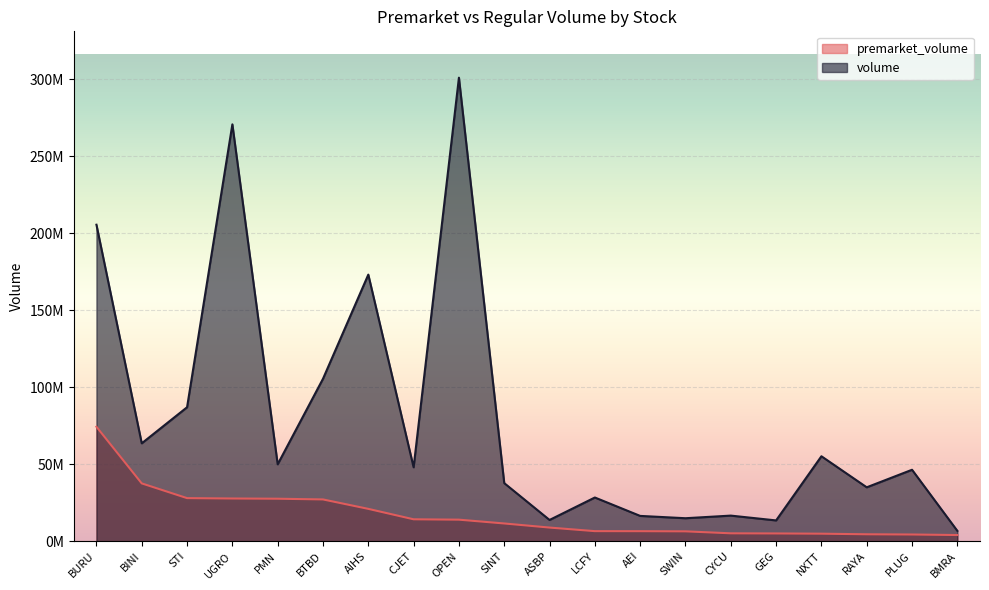

Reading left to right, transcribe all the data shown in this chart.

premarket_volume: BURU=74372581	BINI=37559943	STI=27986299	UGRO=27736628	PMN=27597372	BTBD=27134061	AIHS=21007432	CJET=14230277	OPEN=13990601	SINT=11520255	ASBP=8857218	LCFY=6533474	AEI=6502982	SWIN=6398583	CYCU=5120655	GEG=5032545	NXTT=4877962	RAYA=4494131	PLUG=4351242	BMRA=4011373
volume: BURU=205640728	BINI=63608080	STI=87036887	UGRO=270848426	PMN=49970064	BTBD=105544873	AIHS=173214949	CJET=48019568	OPEN=301175477	SINT=37737025	ASBP=13804663	LCFY=28391074	AEI=16434223	SWIN=14927614	CYCU=16627963	GEG=13503232	NXTT=55192617	RAYA=35018402	PLUG=46414637	BMRA=6716742